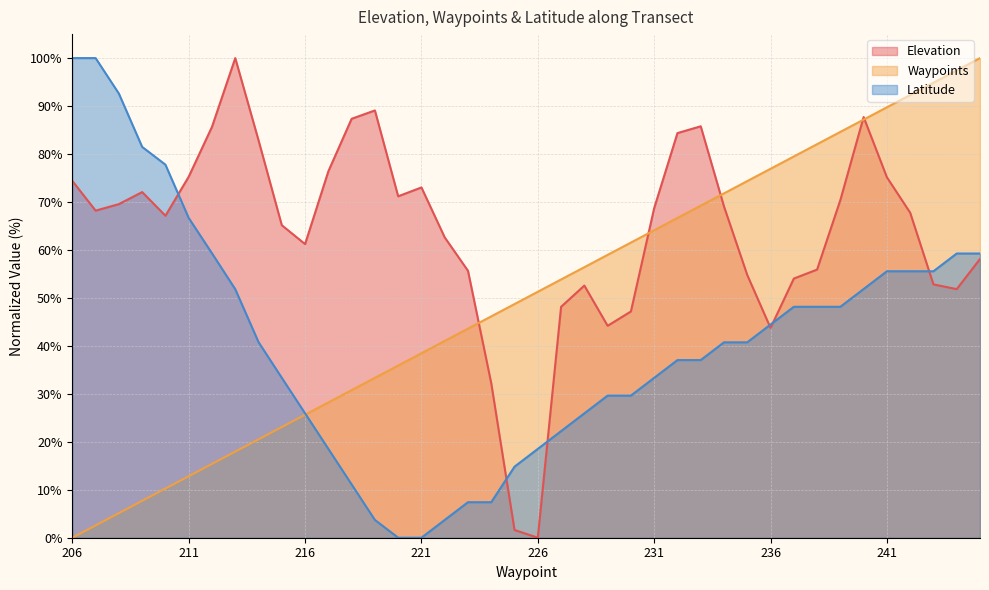

At how many categories does at least one series exceed 53?

37